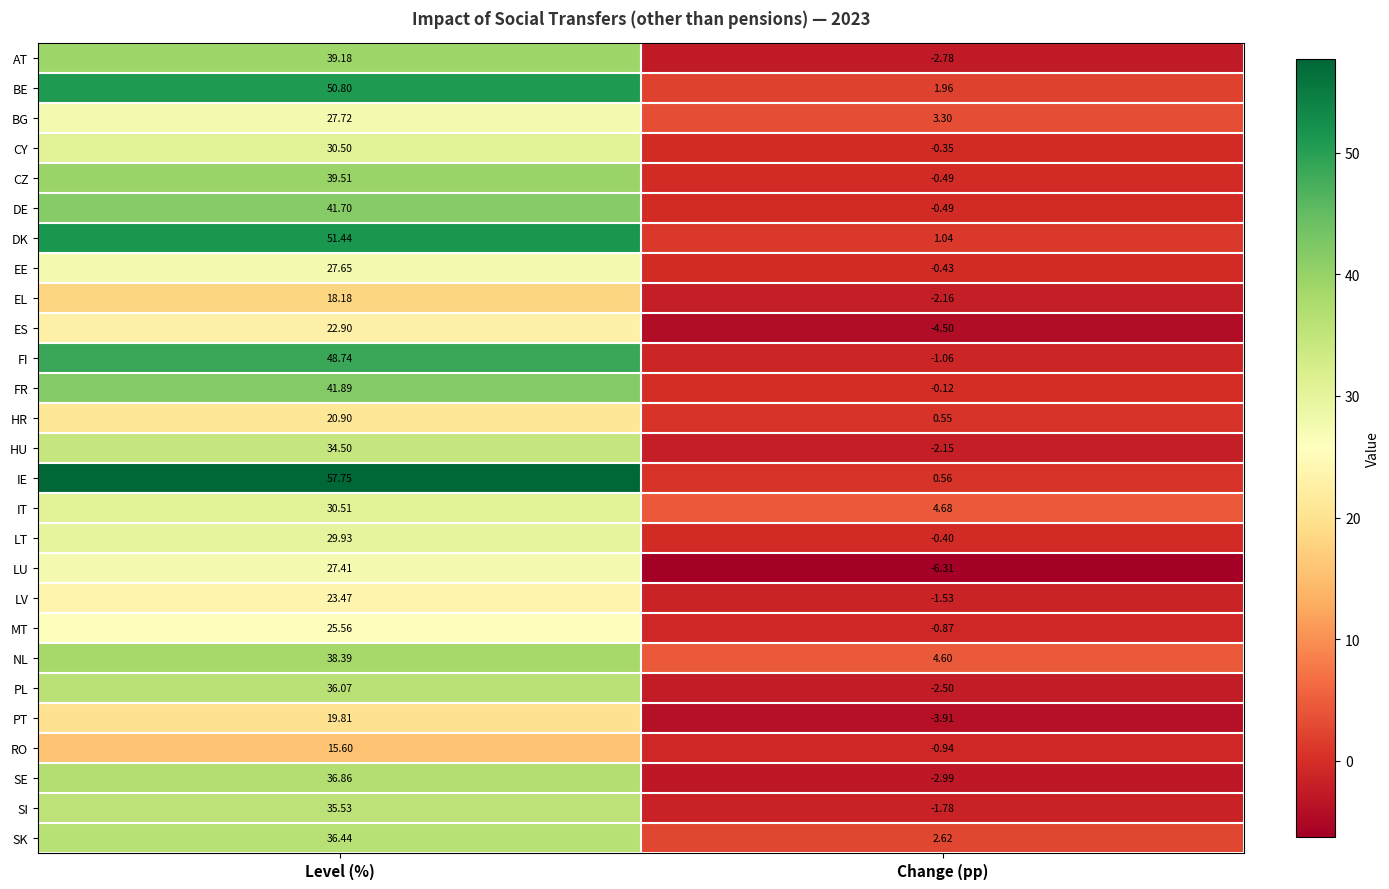

Is the value of FR at Change (pp) greater than the value of CY at Level (%)?

No